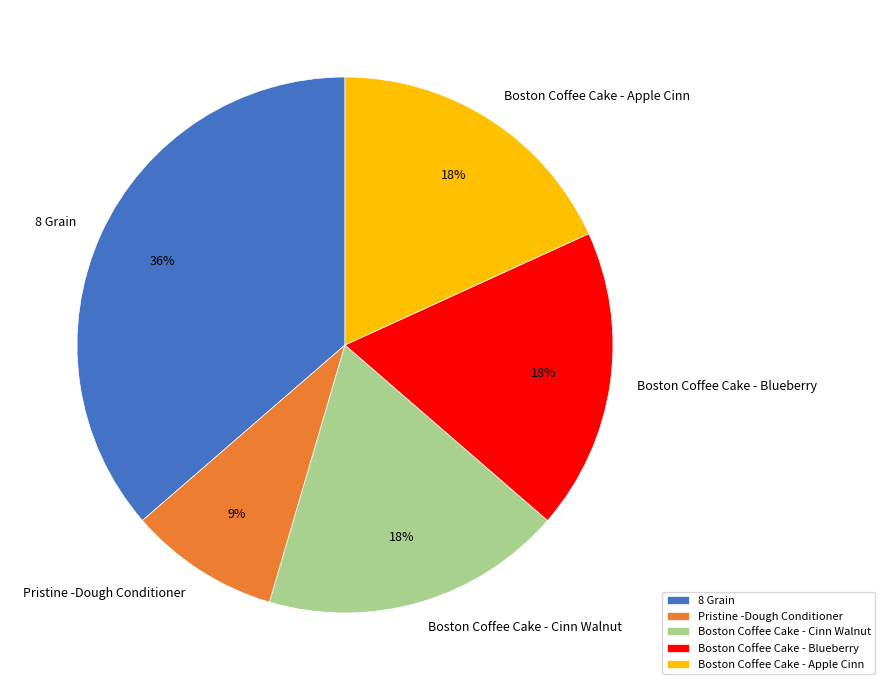

What is the smallest slice in the pie chart?

Pristine -Dough Conditioner